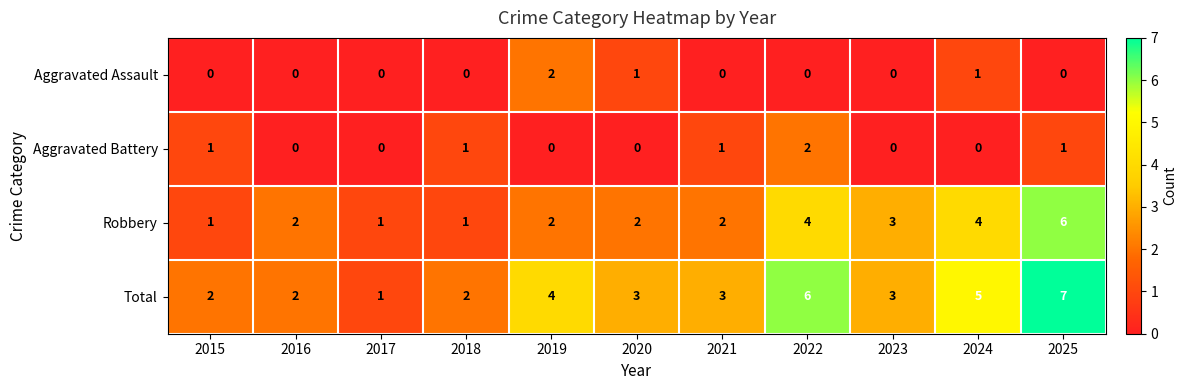

How many distinct data groups are displayed?

4